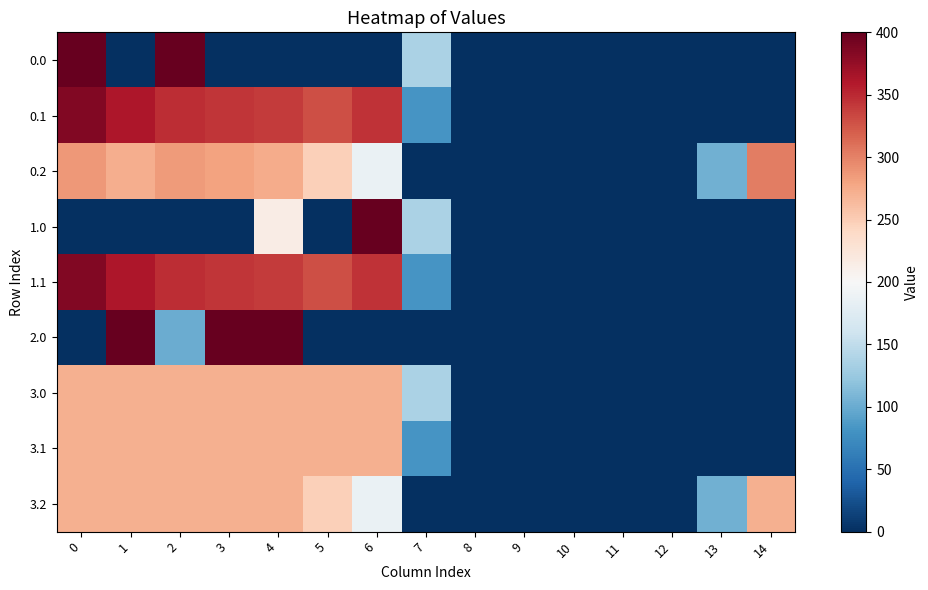

Reading right to left, list all the values displayed in this chart.

0.0: 14=0.0	13=0.0	12=0.0	11=0.0	10=0.0	9=0.0	8=0.0	7=136.4	6=0.0	5=0.0	4=0.0	3=0.0	2=400.0	1=0.0	0=400.0
0.1: 14=0.0	13=0.0	12=0.0	11=0.0	10=0.0	9=0.0	8=0.0	7=81.6	6=345.2	5=329.5	4=339.6	3=342.7	2=347.9	1=361.1	0=384.6
0.2: 14=301.9	13=104.4	12=0.0	11=0.0	10=0.0	9=0.0	8=0.0	7=0.0	6=187.1	5=248.1	4=274.4	3=281.0	2=285.5	1=272.7	0=287.1
1.0: 14=0.0	13=0.0	12=0.0	11=0.0	10=0.0	9=0.0	8=0.0	7=136.4	6=400.0	5=0.0	4=215.1	3=0.0	2=0.0	1=0.0	0=0.0
1.1: 14=0.0	13=0.0	12=0.0	11=0.0	10=0.0	9=0.0	8=0.0	7=81.6	6=345.2	5=329.5	4=339.6	3=342.7	2=347.9	1=361.1	0=384.6
2.0: 14=0.0	13=0.0	12=0.0	11=0.0	10=0.0	9=0.0	8=0.0	7=0.0	6=0.0	5=0.0	4=400.0	3=400.0	2=101.2	1=400.0	0=0.0
3.0: 14=0.0	13=0.0	12=0.0	11=0.0	10=0.0	9=0.0	8=0.0	7=136.4	6=270.7	5=270.7	4=270.7	3=270.7	2=270.7	1=270.7	0=270.7
3.1: 14=0.0	13=0.0	12=0.0	11=0.0	10=0.0	9=0.0	8=0.0	7=81.6	6=270.7	5=270.7	4=270.7	3=270.7	2=270.7	1=270.7	0=270.7
3.2: 14=270.7	13=104.4	12=0.0	11=0.0	10=0.0	9=0.0	8=0.0	7=0.0	6=187.1	5=248.1	4=270.7	3=270.7	2=270.7	1=270.7	0=270.7